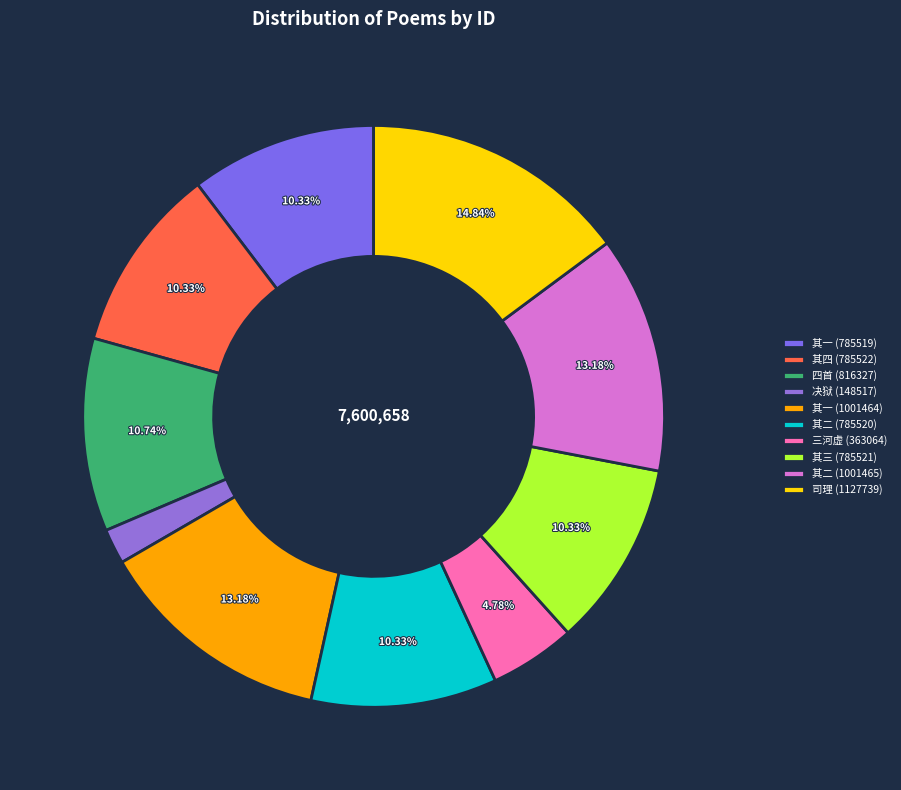

Count the number of slices in the pie.

10